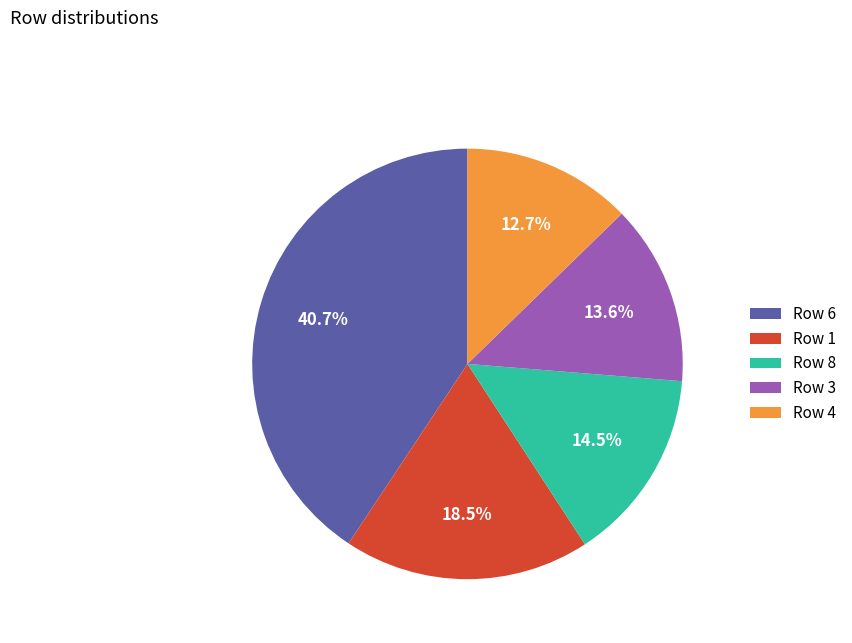

To the nearest percent, what is the average slice percentage?

20%